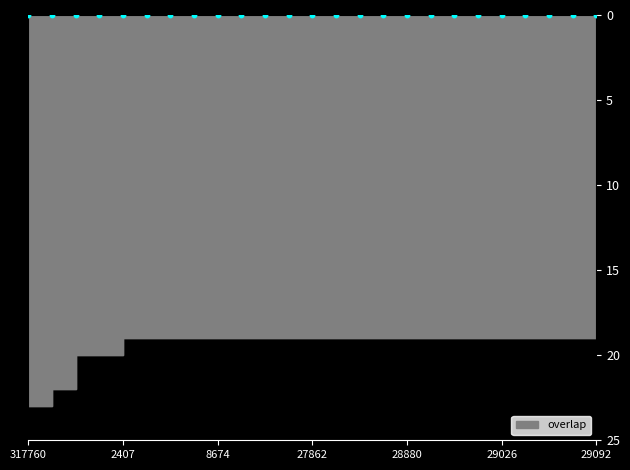

Which has a higher value, 29092 or 29026?

29092